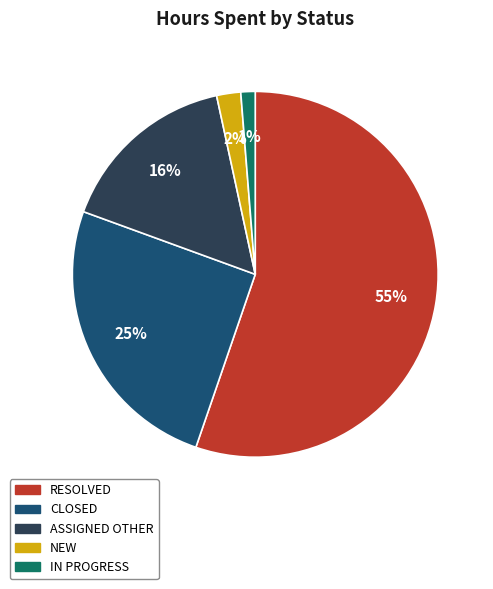

The ASSIGNED OTHER slice represents 16% of the pie. True or false?

True